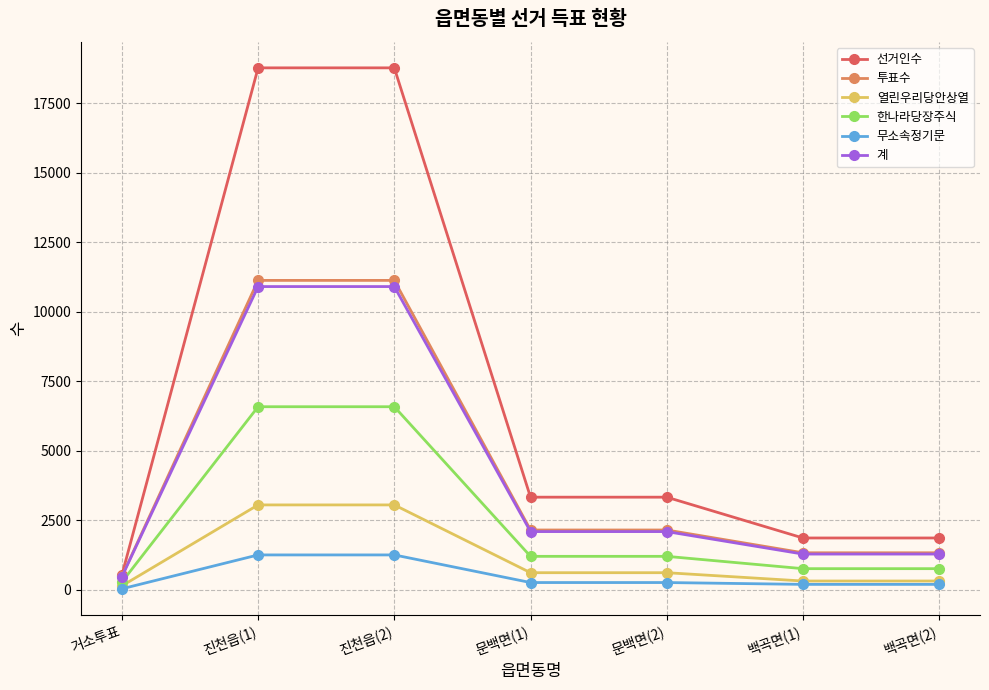

How many data points in 무소속정기문 are less than 268?

3